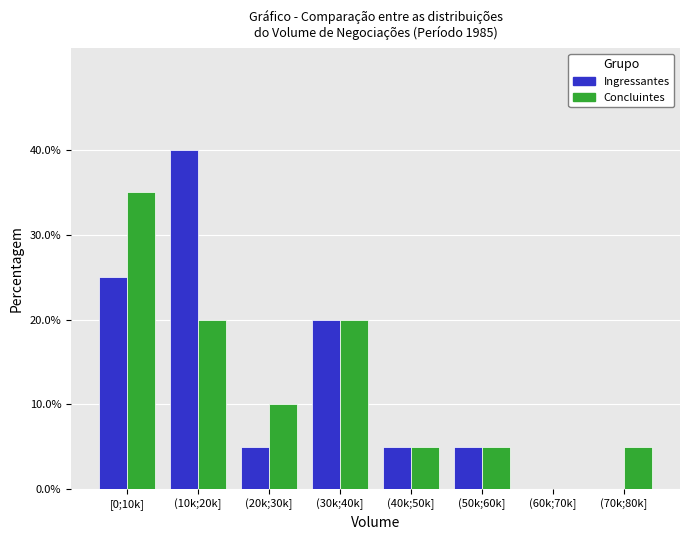

Reading left to right, transcribe all the data shown in this chart.

Ingressantes: [0;10k]=25	(10k;20k]=40	(20k;30k]=5	(30k;40k]=20	(40k;50k]=5	(50k;60k]=5	(60k;70k]=0	(70k;80k]=0
Concluintes: [0;10k]=35	(10k;20k]=20	(20k;30k]=10	(30k;40k]=20	(40k;50k]=5	(50k;60k]=5	(60k;70k]=0	(70k;80k]=5